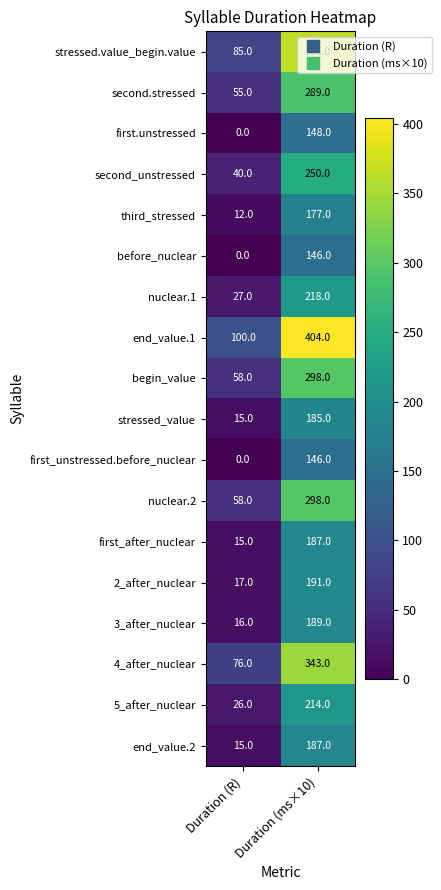

What is the difference between the maximum and minimum values in the first_after_nuclear series?

172